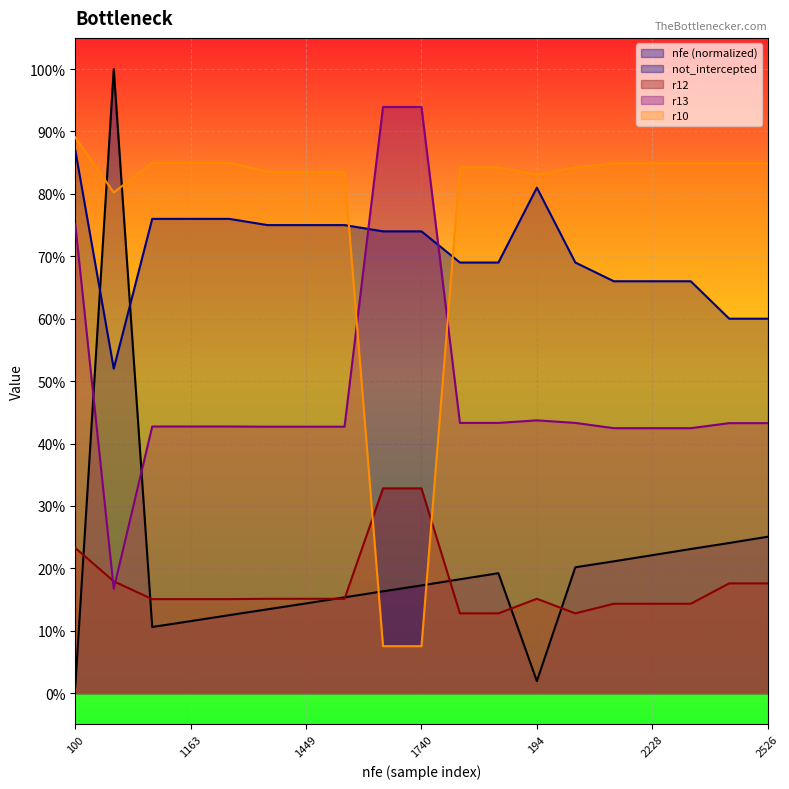

How many lines are shown in the chart?

5